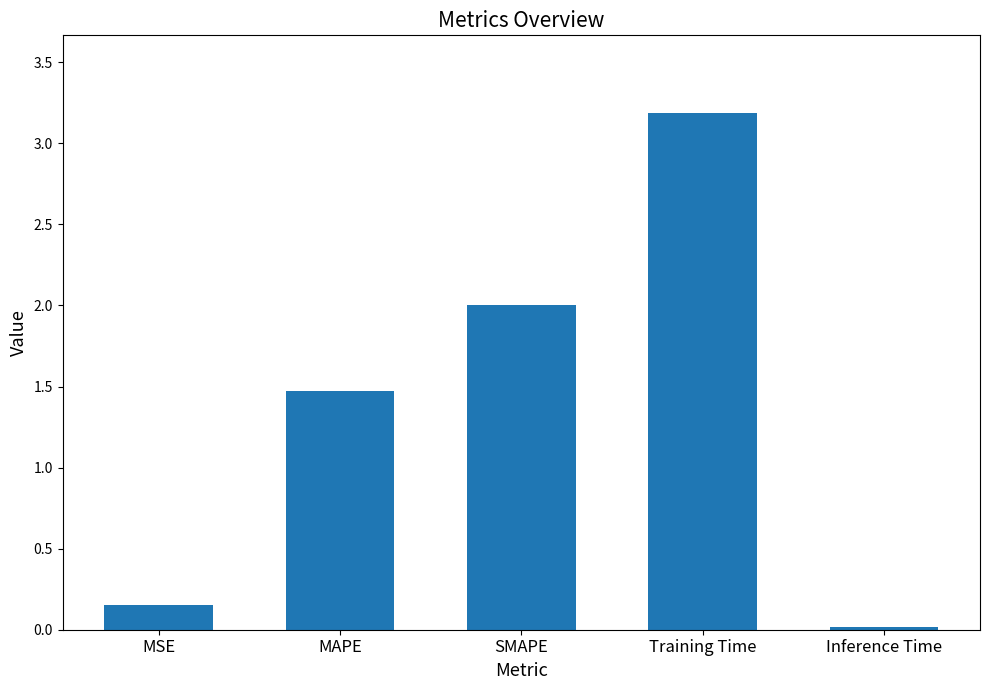

What is the greatest value displayed?

3.2